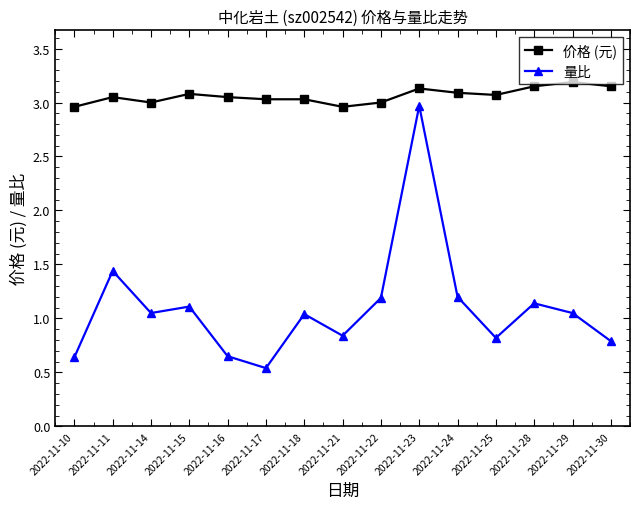

Rank the series at 2022-11-18 from lowest to highest value.

量比, 价格 (元)